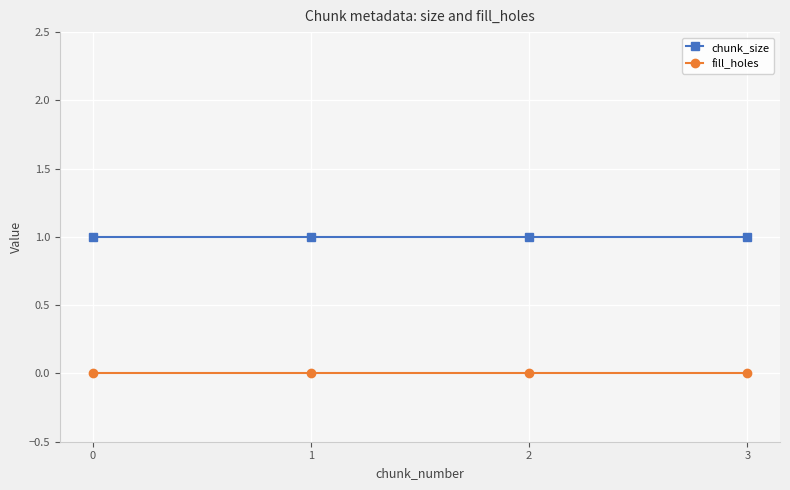

How many lines are shown in the chart?

2